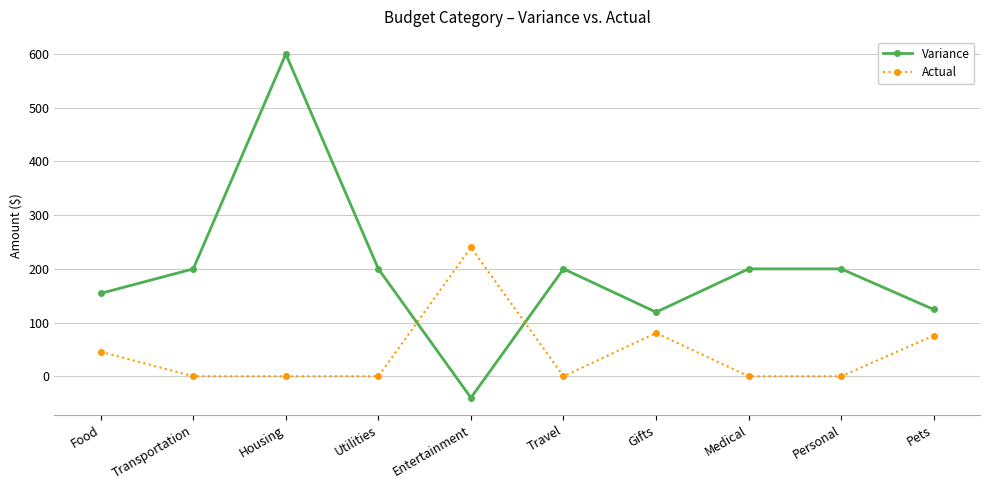

How many lines are shown in the chart?

2